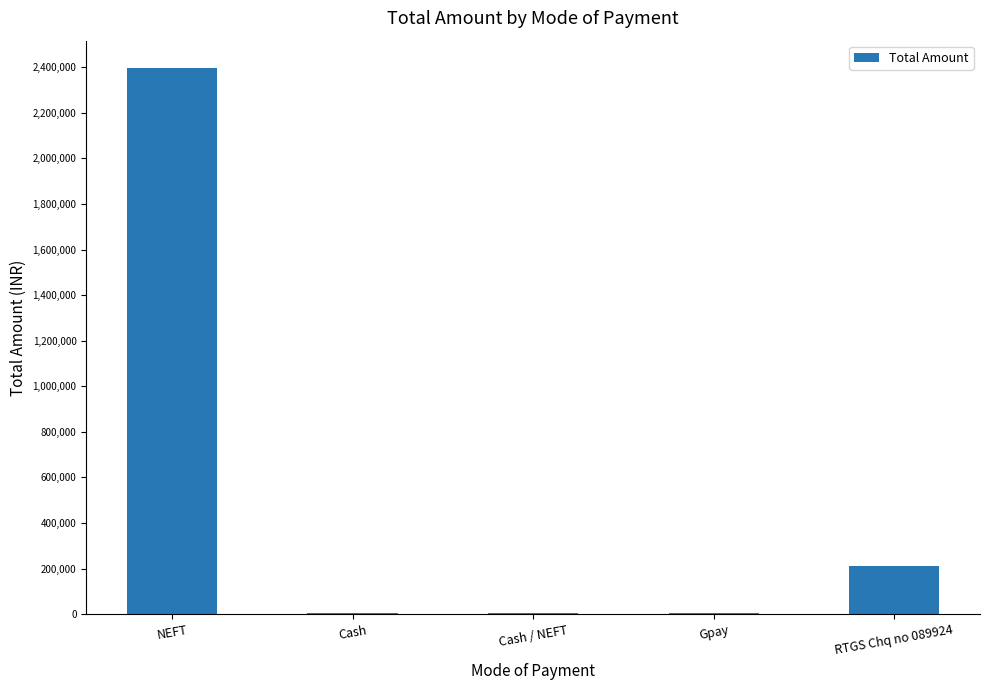

At which label is the value closest to 1199860?

RTGS Chq no 089924